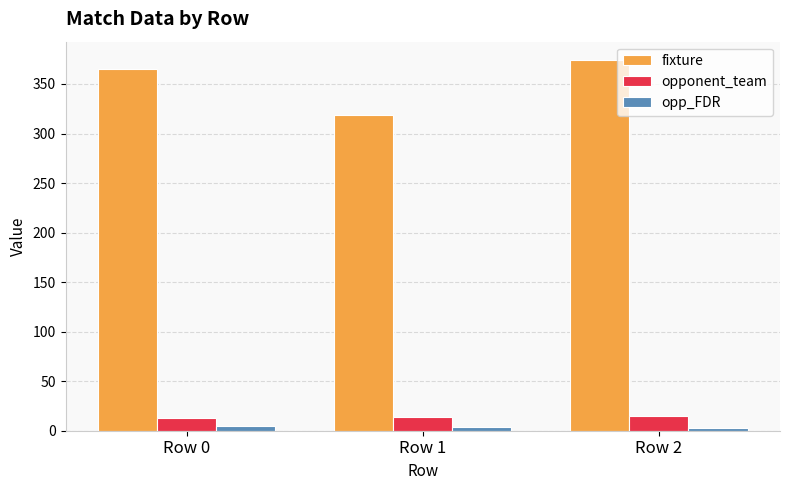

Is the value of opponent_team at Row 0 greater than the value of opp_FDR at Row 0?

Yes